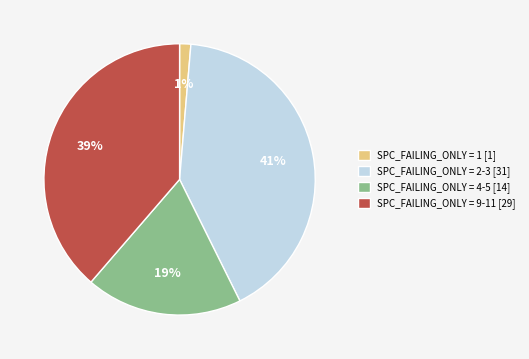

Is the sum of SPC_FAILING_ONLY = 2-3 [31] and SPC_FAILING_ONLY = 9-11 [29] greater than half?

Yes